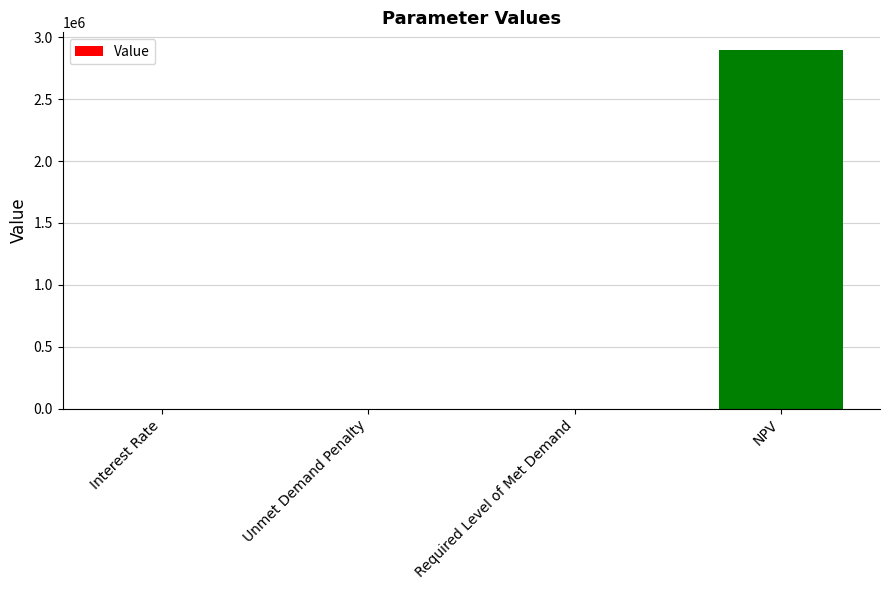

What is the greatest value displayed?

2894270.4